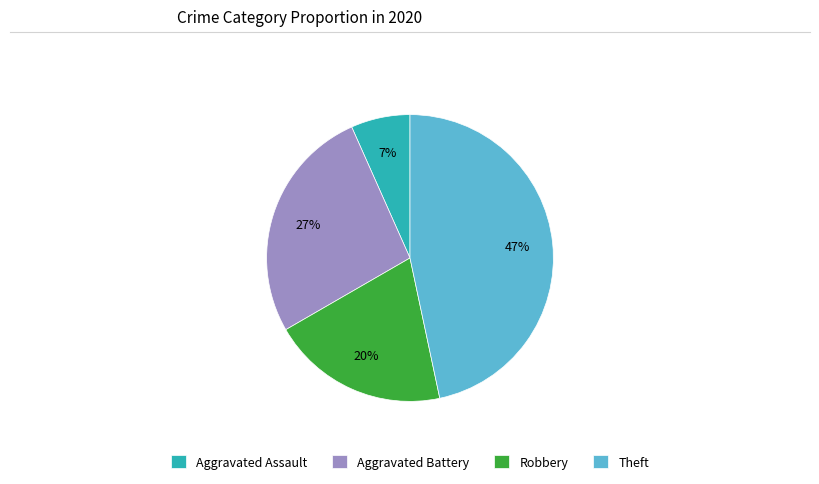

Rank the categories by value from highest to lowest.

Theft, Aggravated Battery, Robbery, Aggravated Assault